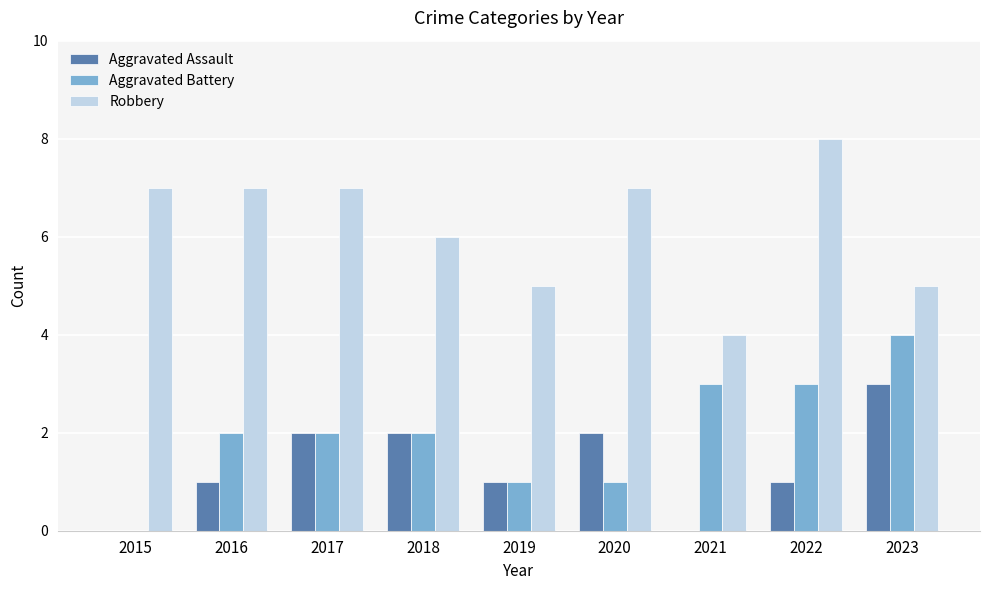

True or false: Aggravated Assault has a value of 2 at 2017.

True